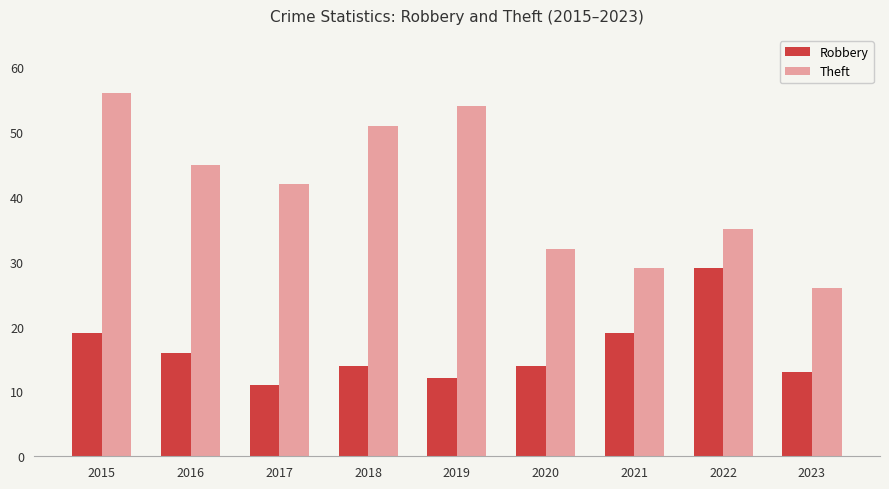

What is the difference between the highest and lowest values at 2022?

6